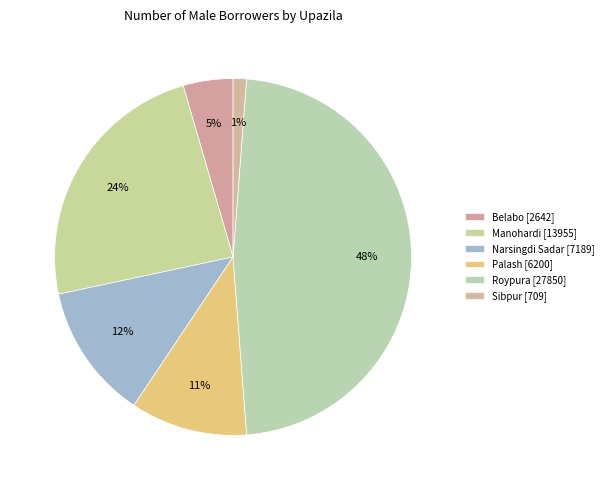

Does Manohardi account for over 50% of the chart?

No